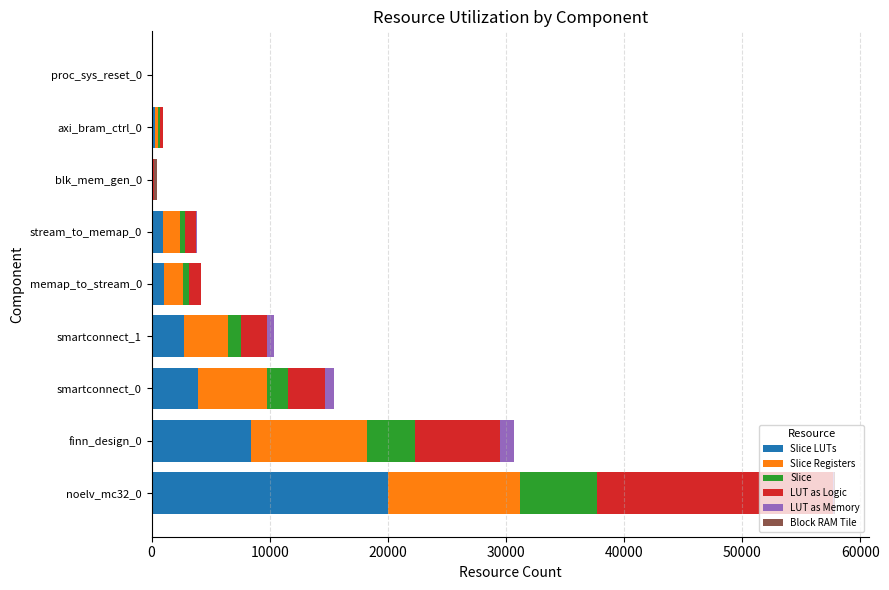

At which category is the sum across all series the highest?

noelv_mc32_0